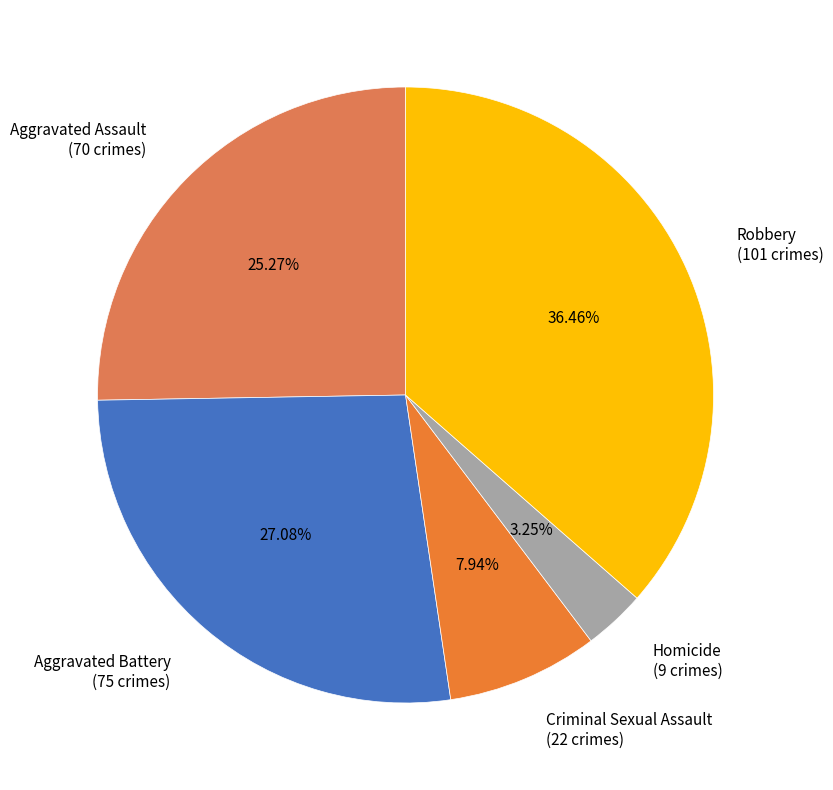

To the nearest percent, what percentage of the pie is Aggravated Assault?

25%